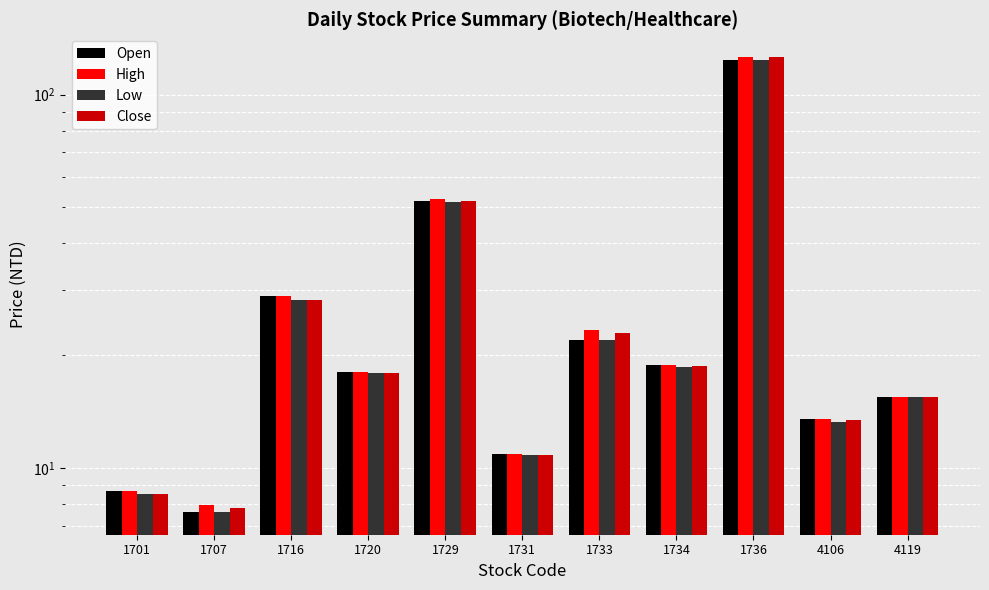

Is it true that High equals 13.0 at 1734?

False